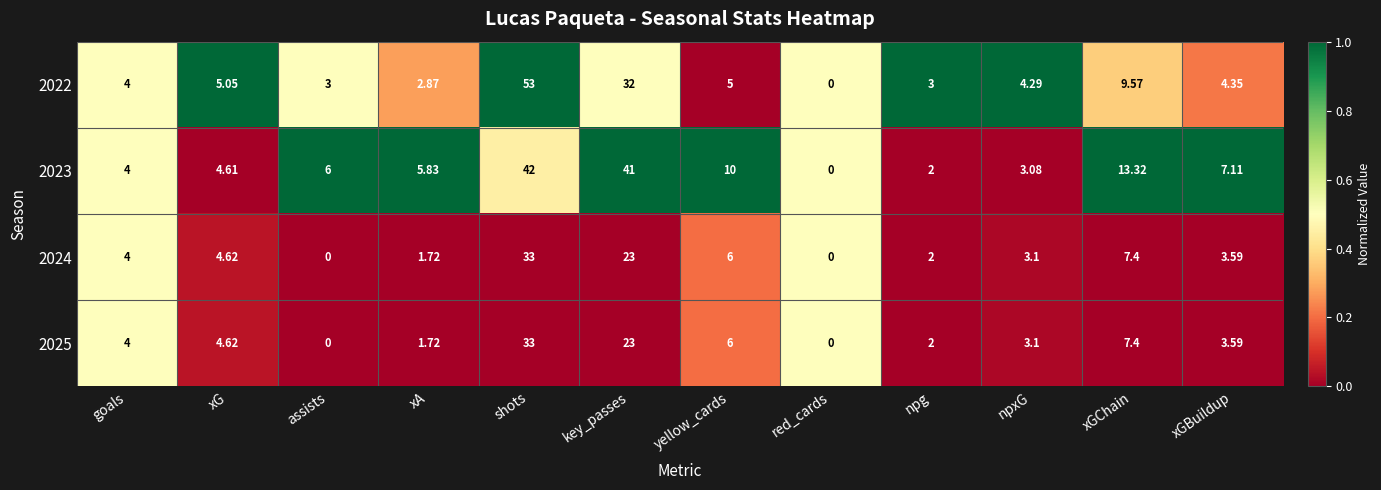

At which category is the sum across all series the highest?

shots